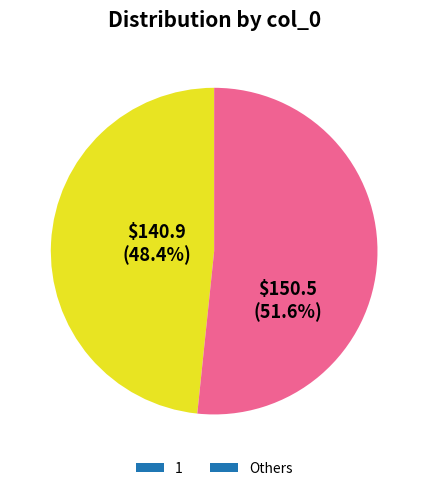

Is the sum of Others and 1 greater than half?

Yes